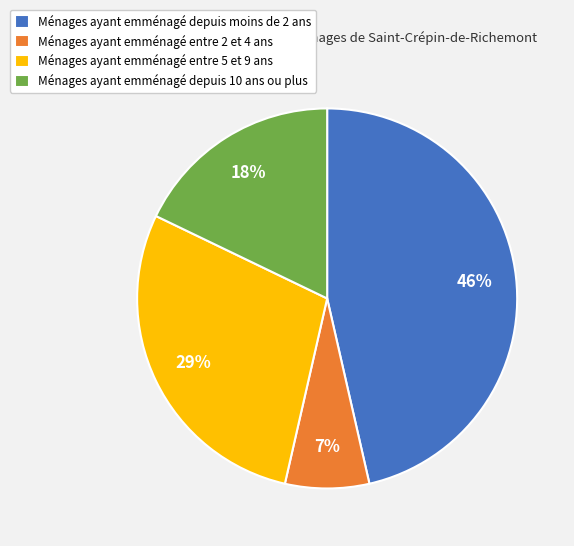

Does any single category account for the majority?

No